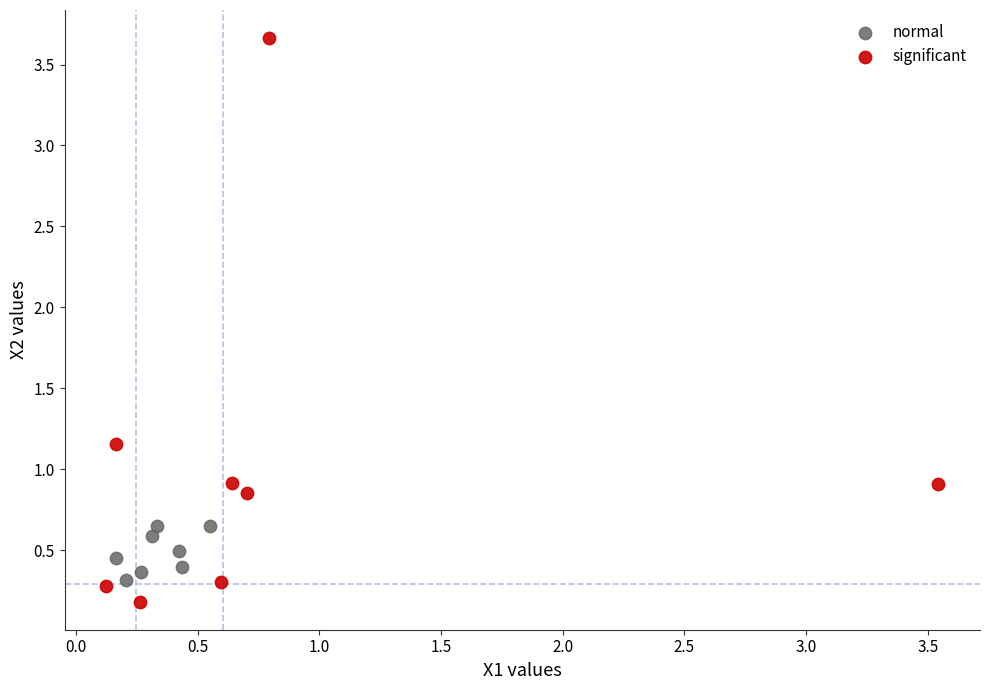

Which series reaches the maximum Y coordinate?

significant